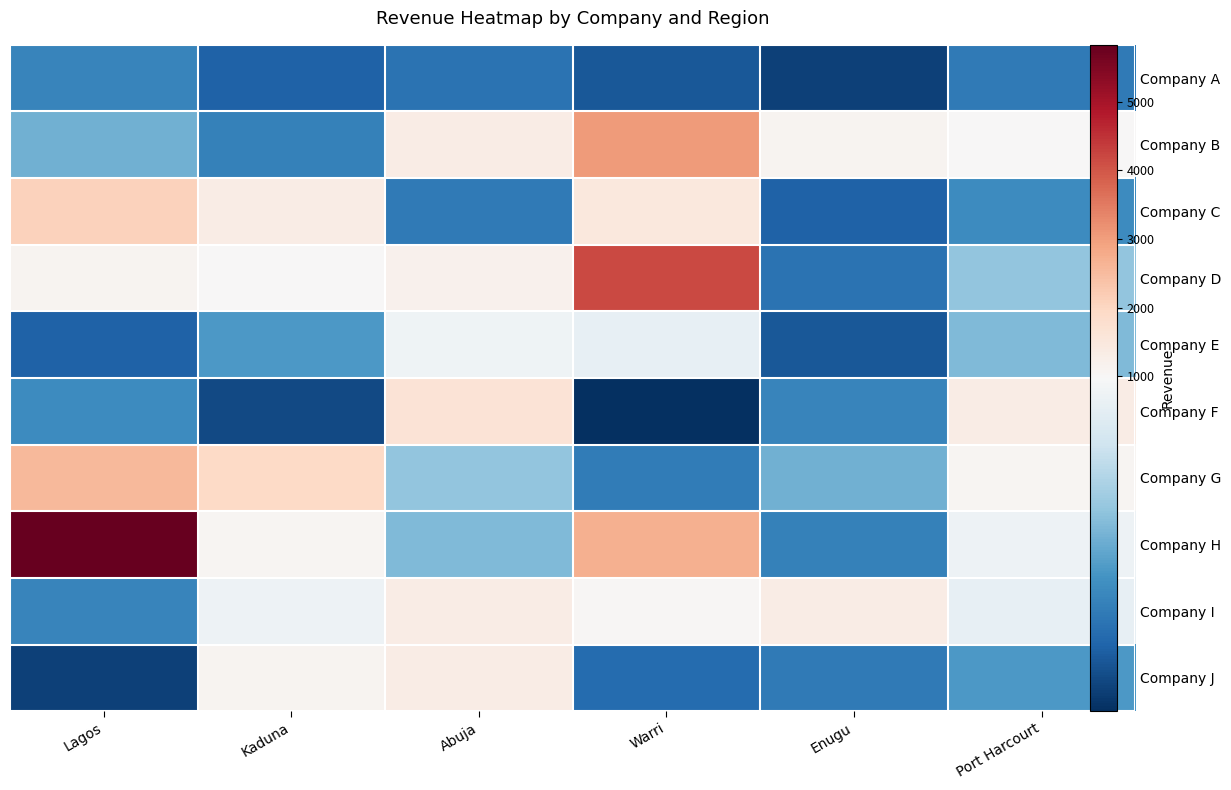

What is the average value of the Company C series?

980